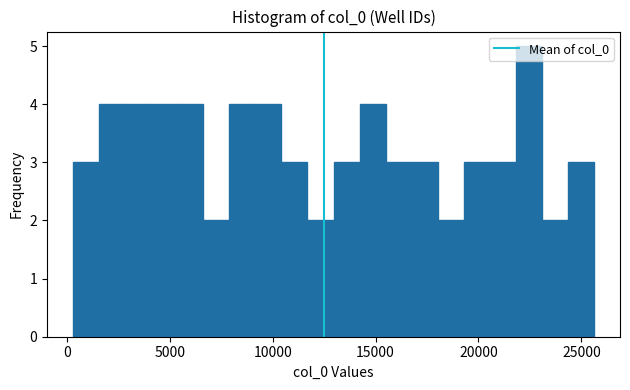

Around what value on the x-axis is the tallest bar? Give the approximate position of its centre, as read against the axis.

22500